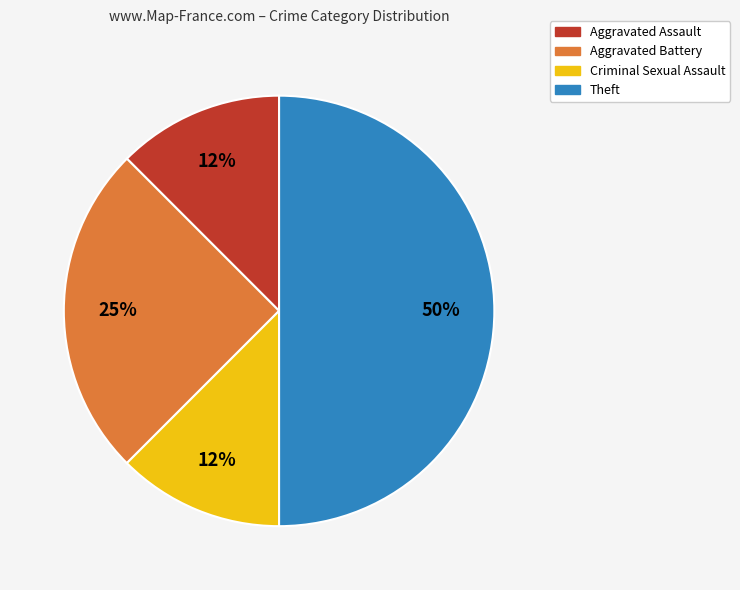

Count the number of slices in the pie.

4